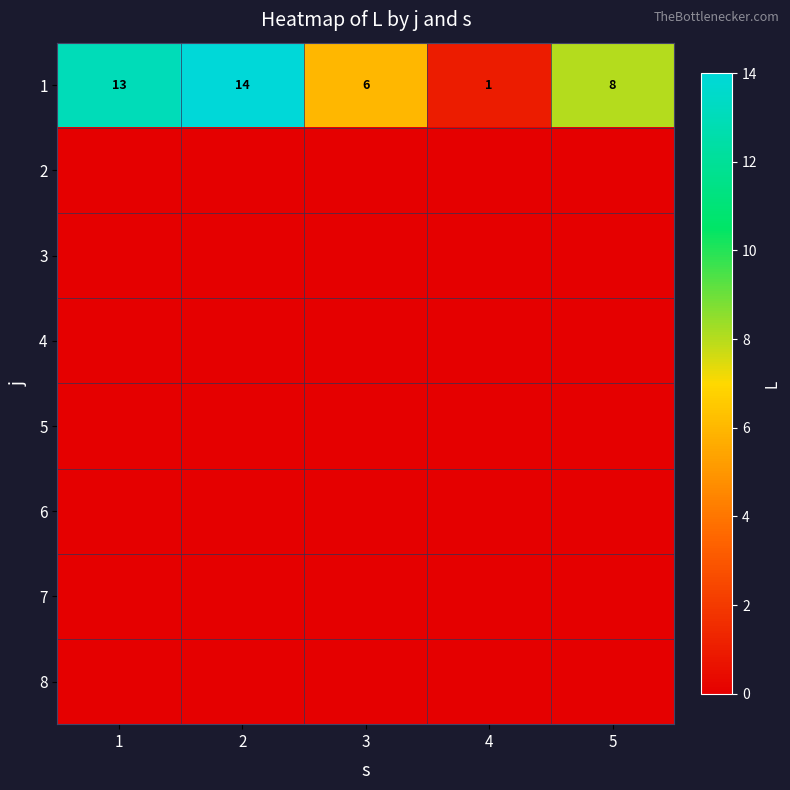

What is the difference between the second highest and minimum values in the 1 series?

12